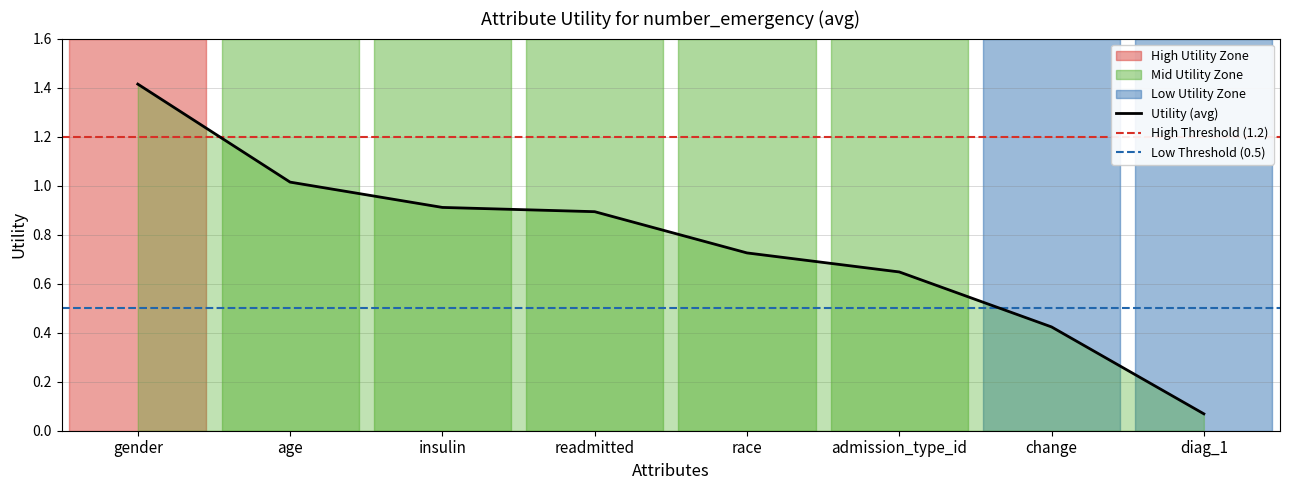

What is the change in value from age to insulin?

-0.1